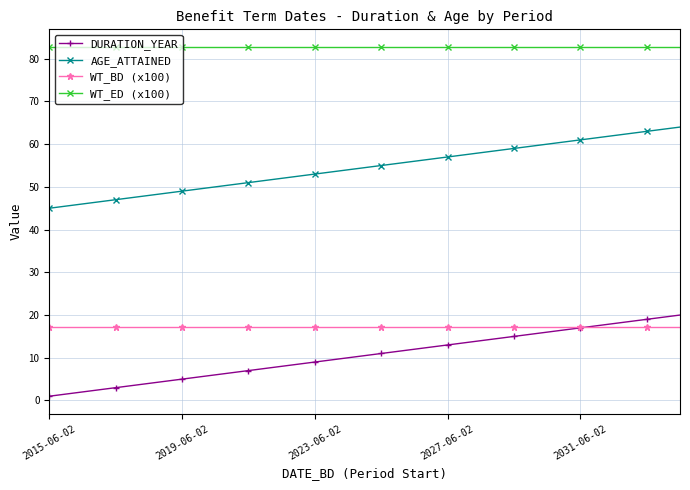

True or false: WT_ED (x100) and WT_BD (x100) intersect in this chart.

False